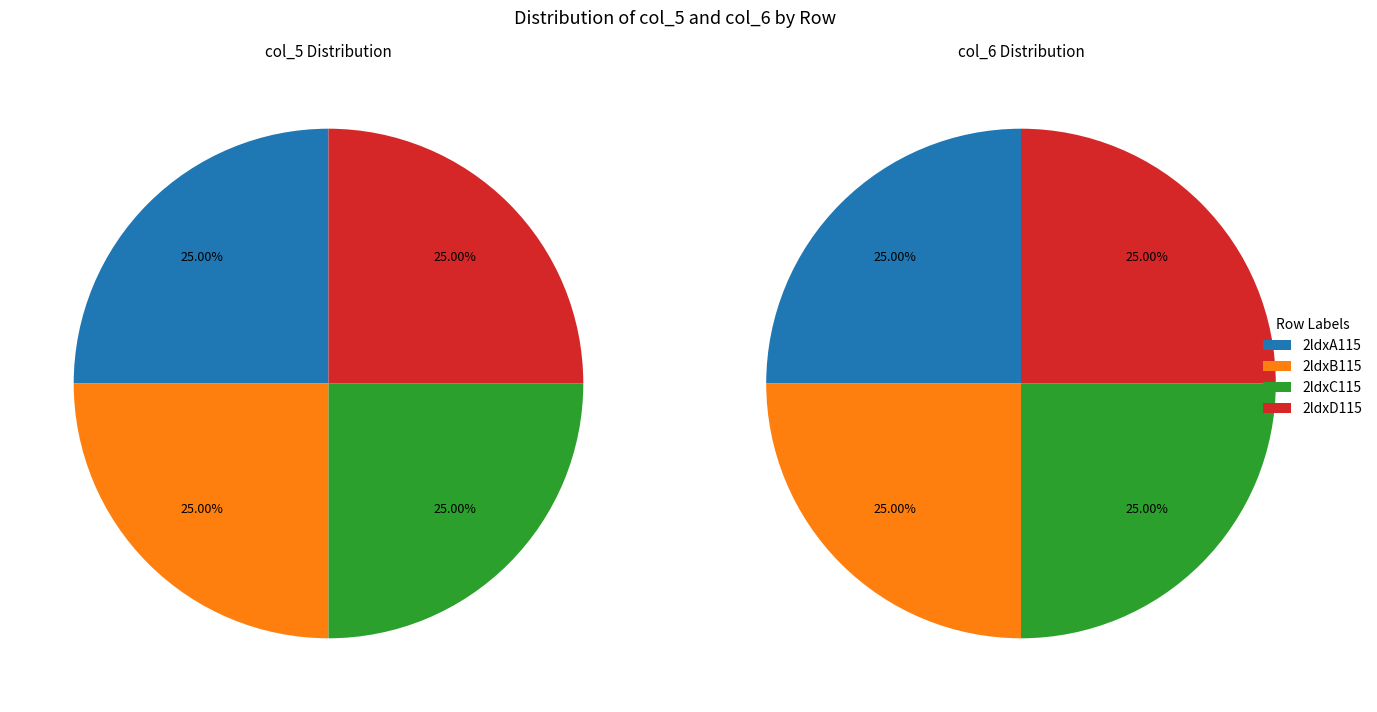

Between 2ldxC115 and 2ldxD115, which series saw the biggest shift?

col_5